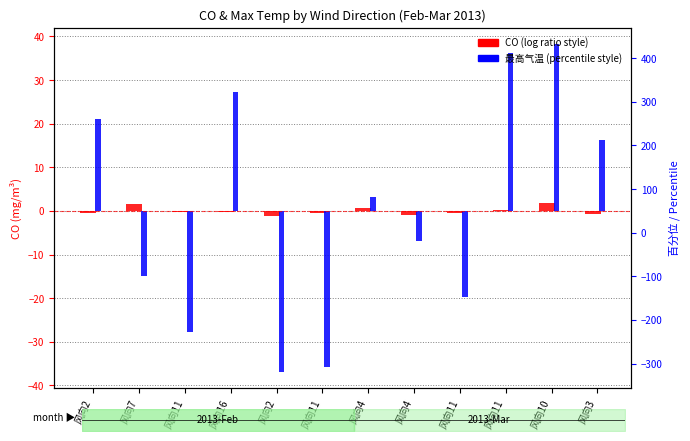

Which series has the widest spread of values?

最高气温 (centered)